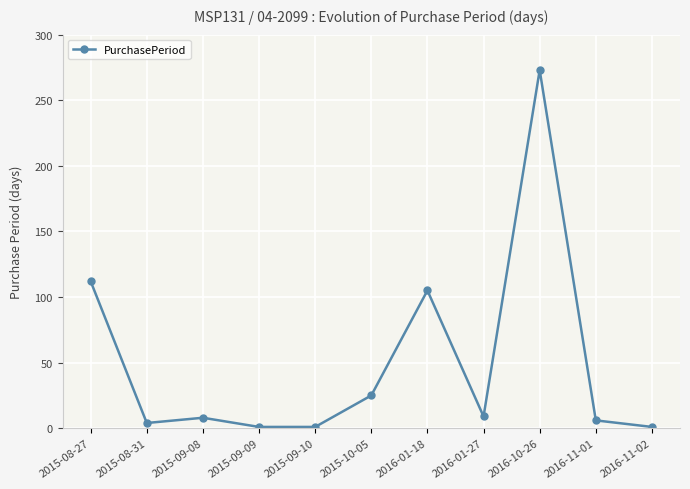

What is the difference between the second highest and minimum values?

111